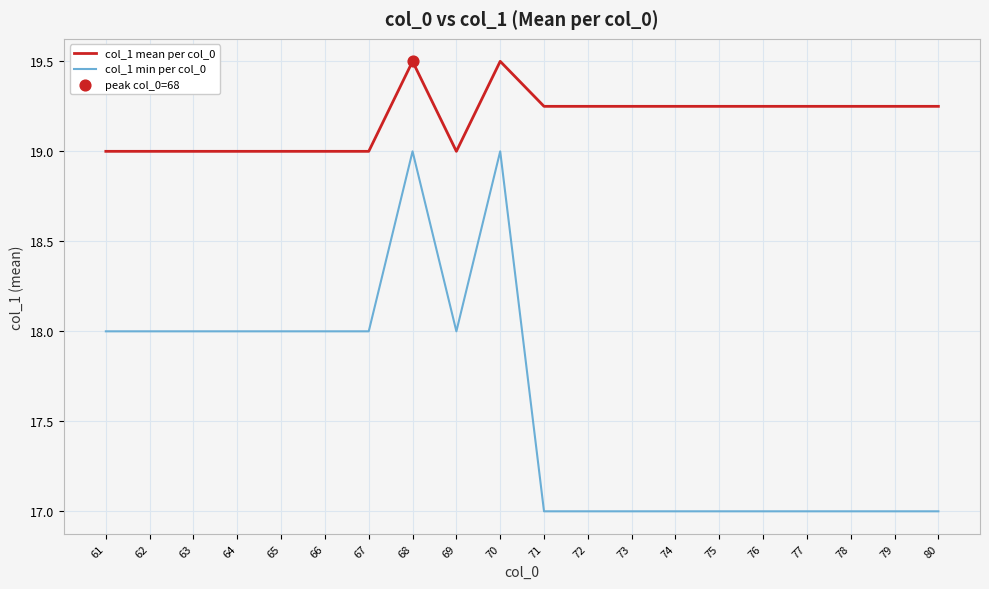

What is the total value across all series at 64?

37.0